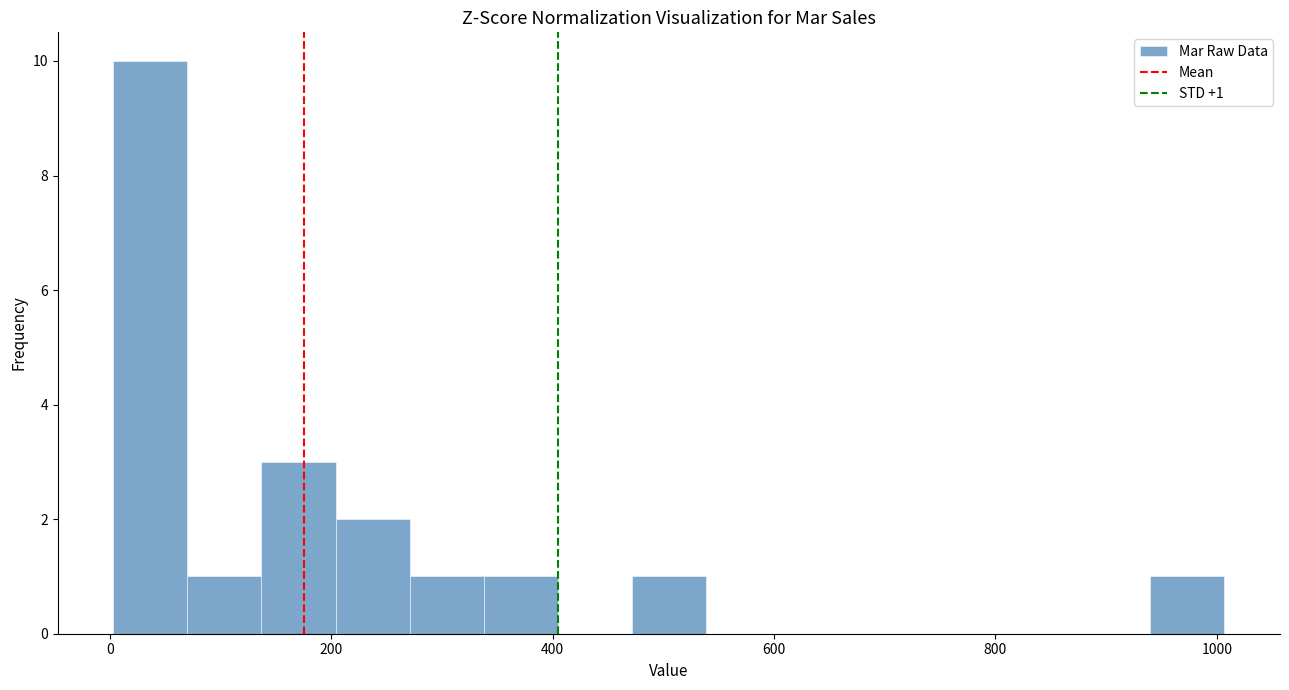

Read against the x-axis, roughly where is the centre of the tallest bar?

40